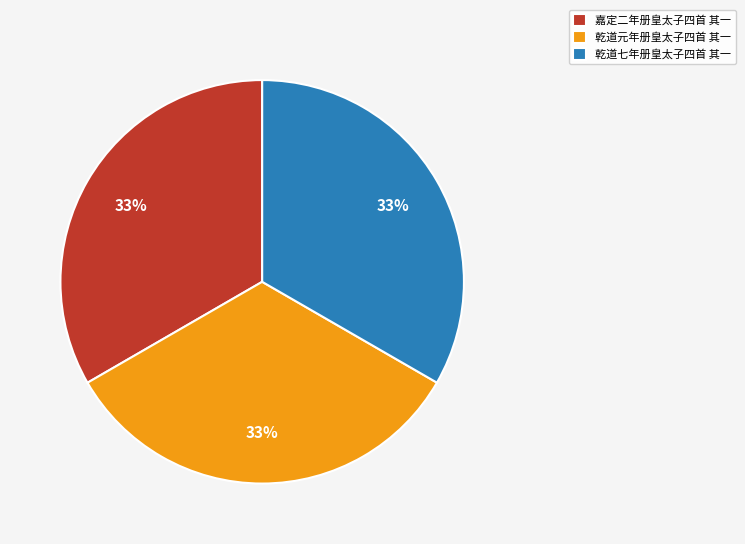

True or false: 乾道元年册皇太子四首 其一 accounts for 33% of the total.

True